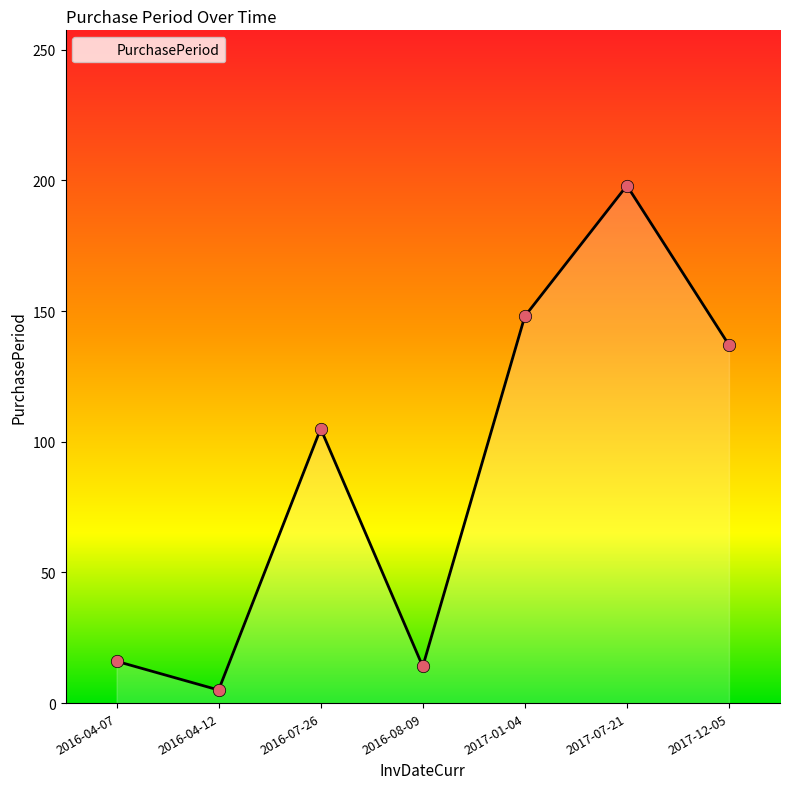

What is the change in value from 2017-01-04 to 2017-07-21?

+50